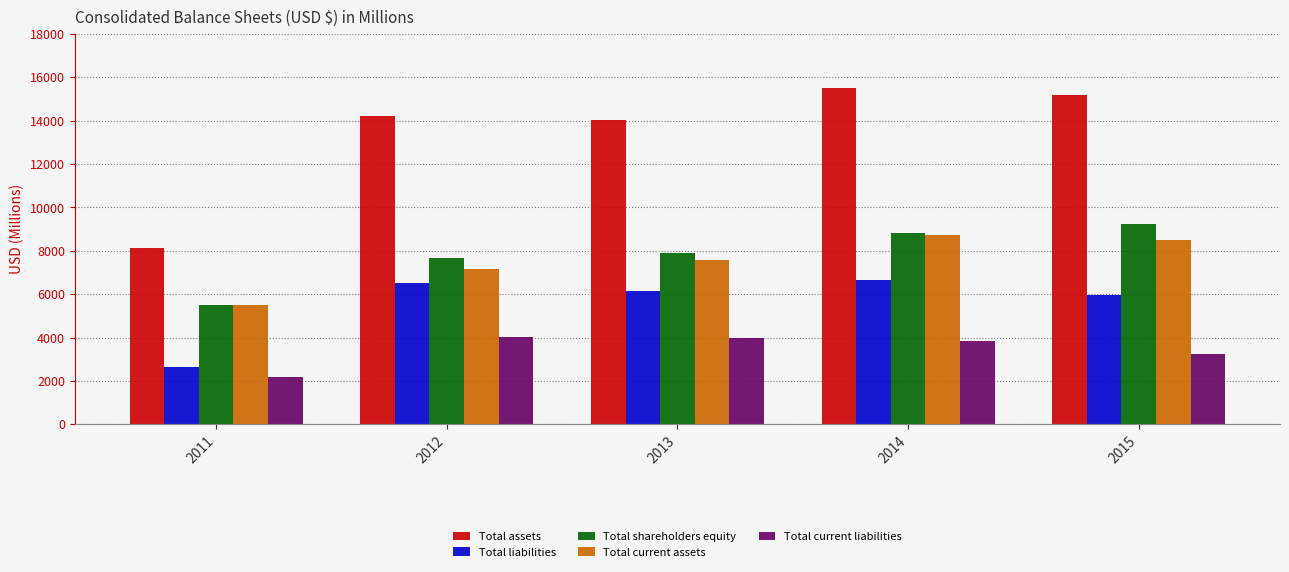

Which series has the largest total across all categories?

Total assets